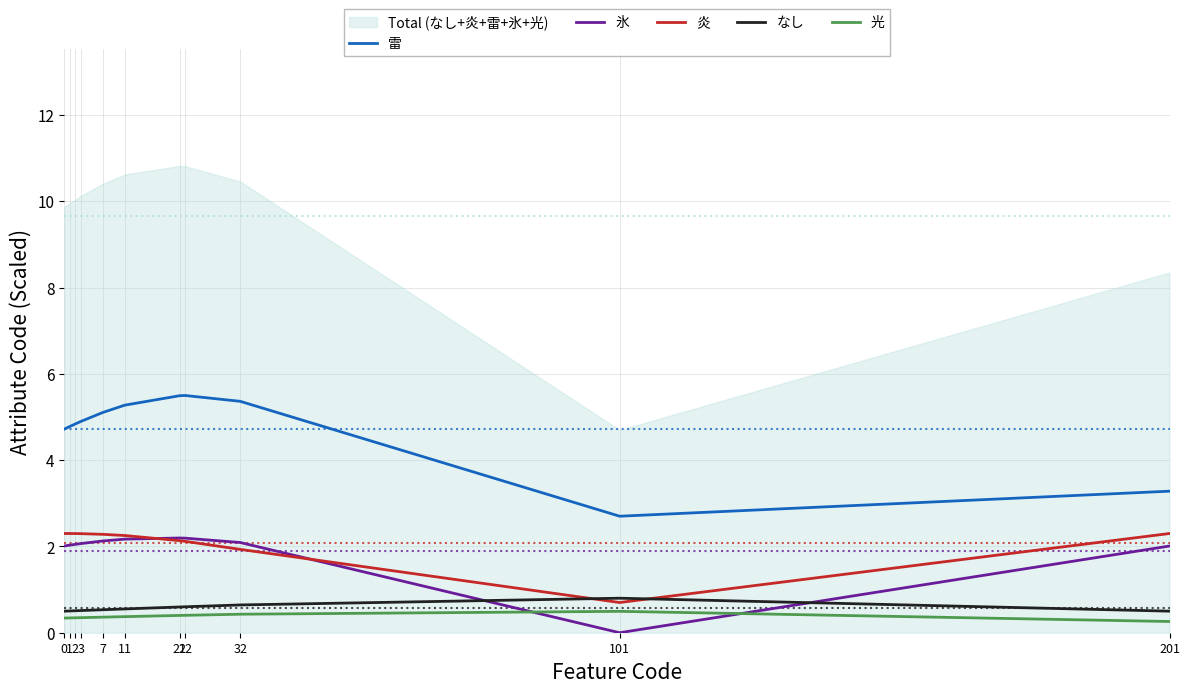

At which category is the sum across all series the highest?

21